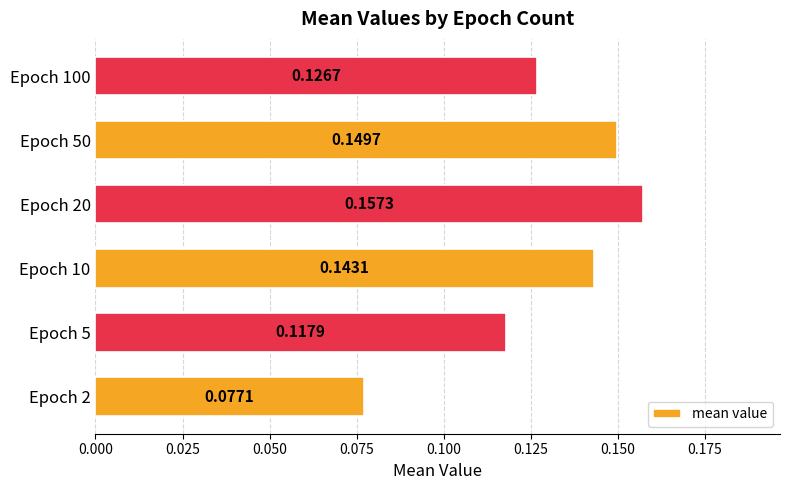

What is the sum of the values at Epoch 50 and Epoch 10?

0.3